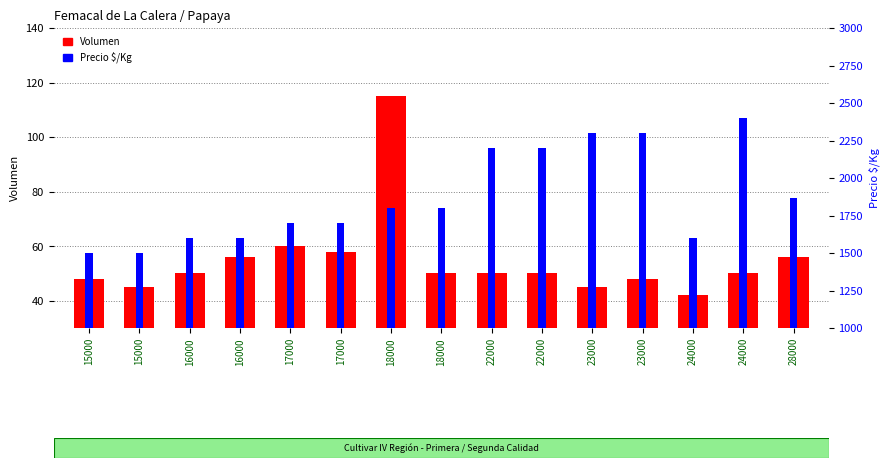

Where is Precio $/Kg nearest to the value 1950?

28000